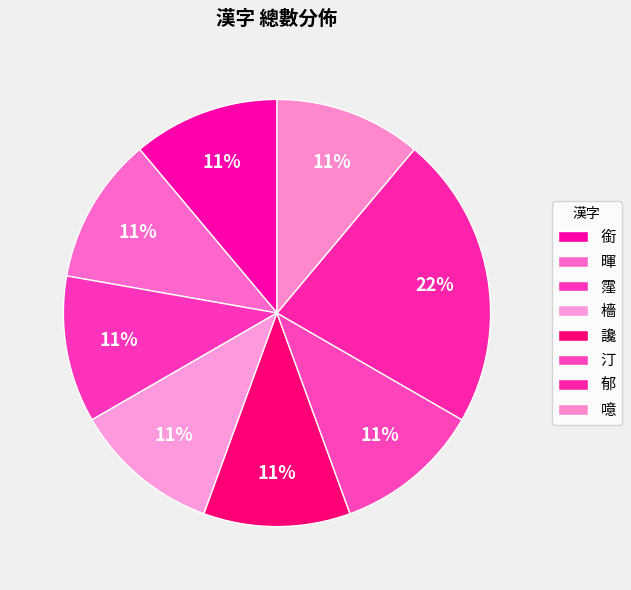

To the nearest percent, what is the difference between the largest and smallest slice percentages?

11%